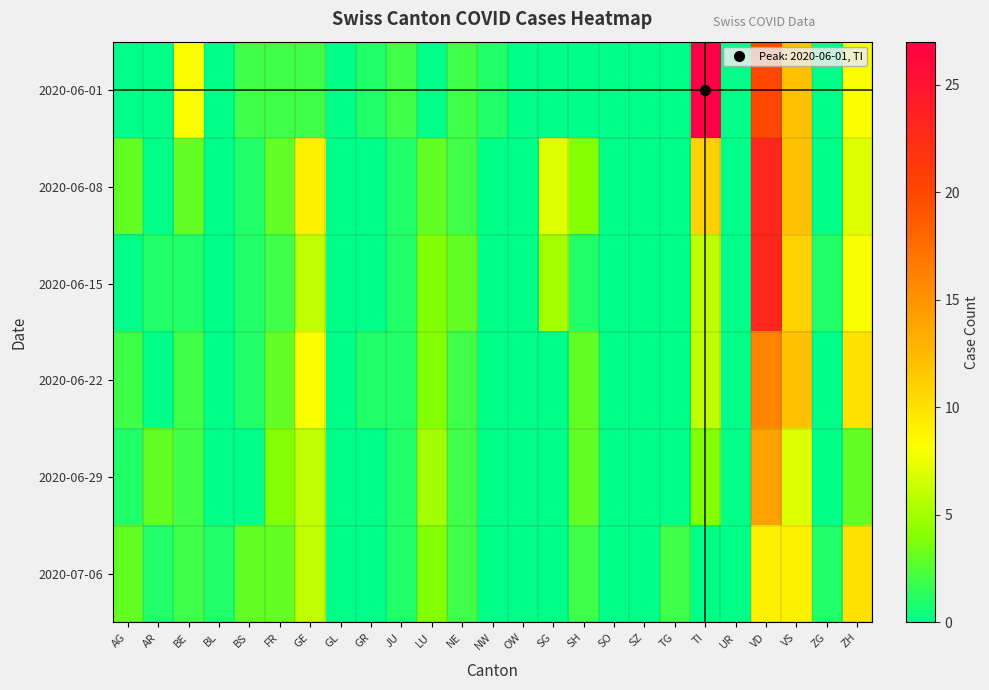

Between NW and SZ, which is larger?

NW